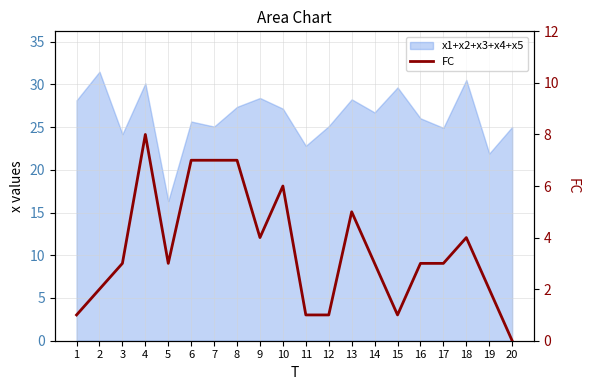

What is the sum of the values at 18 and 2?

6